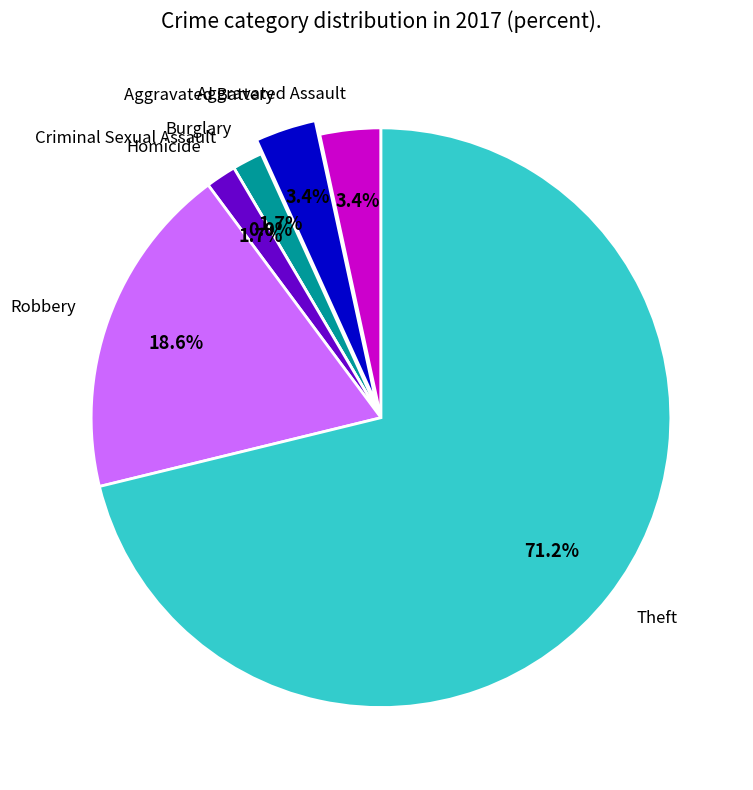

What percentage is the Robbery slice, to the nearest percent?

19%